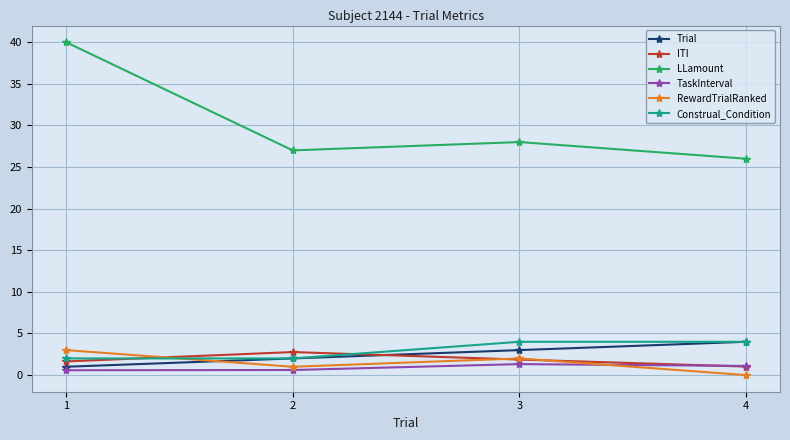

Does the chart have visible grid lines?

Yes